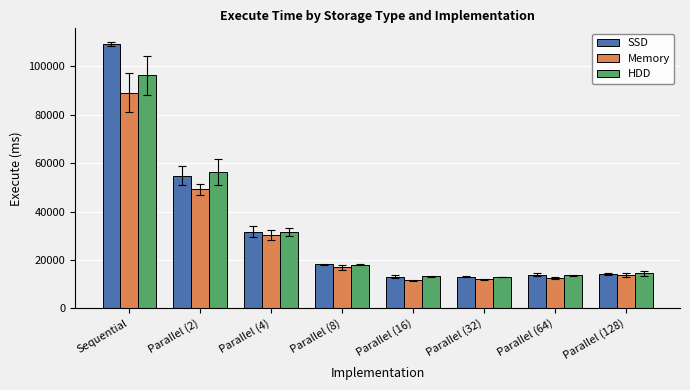

What is the value of the HDD bar at the 7th from the left?

13714